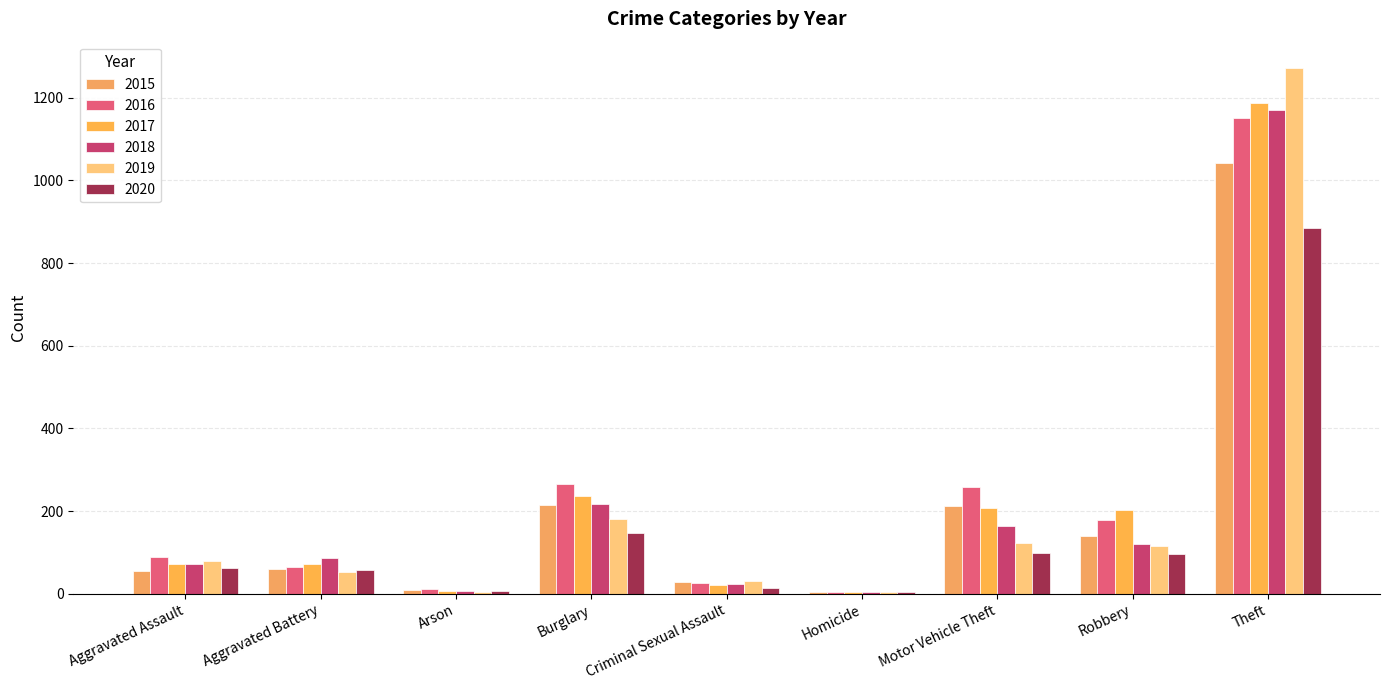

What position from the right is Motor Vehicle Theft?

3